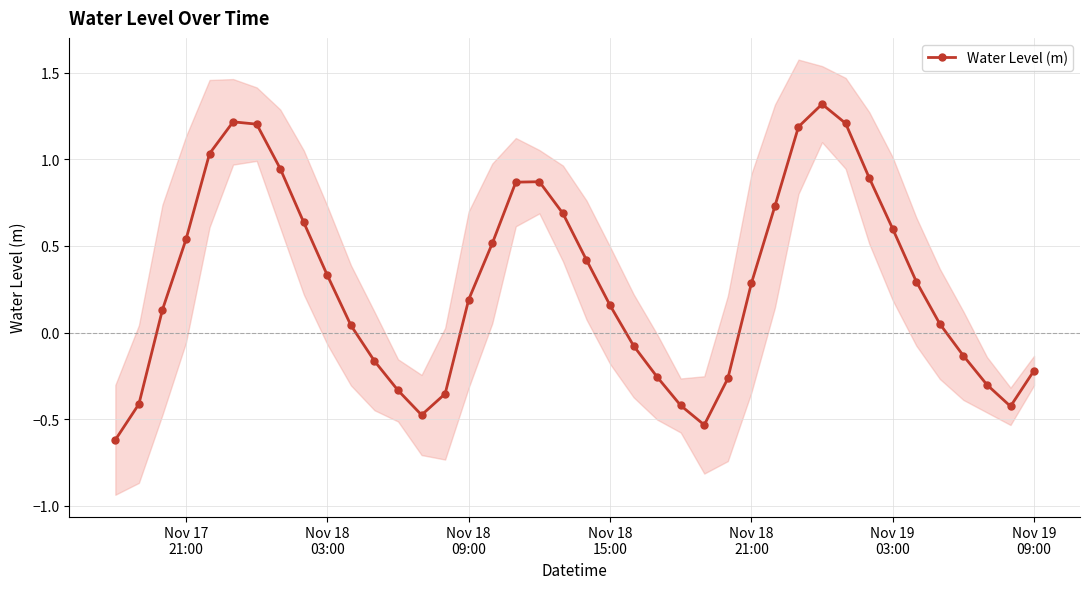

True or false: Water Level (m) has more than 1 points higher than both neighbors.

True